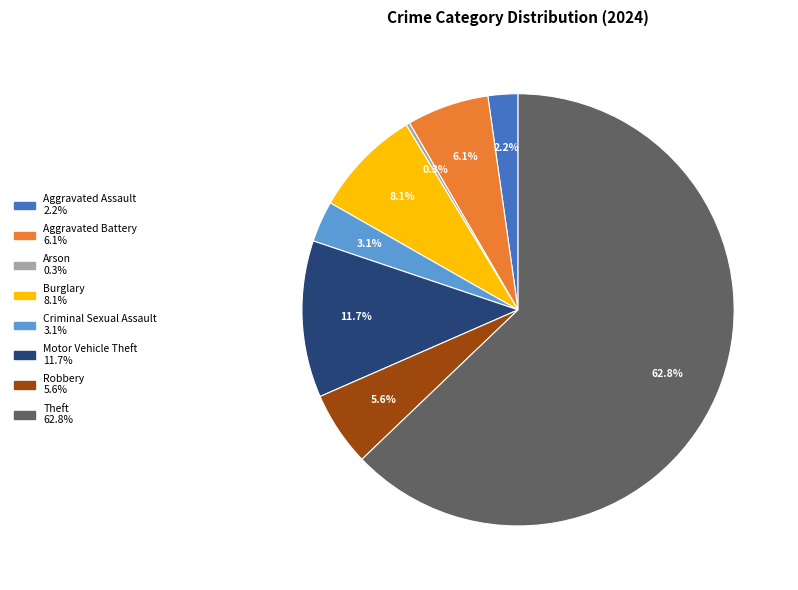

Does any single category account for the majority?

Yes